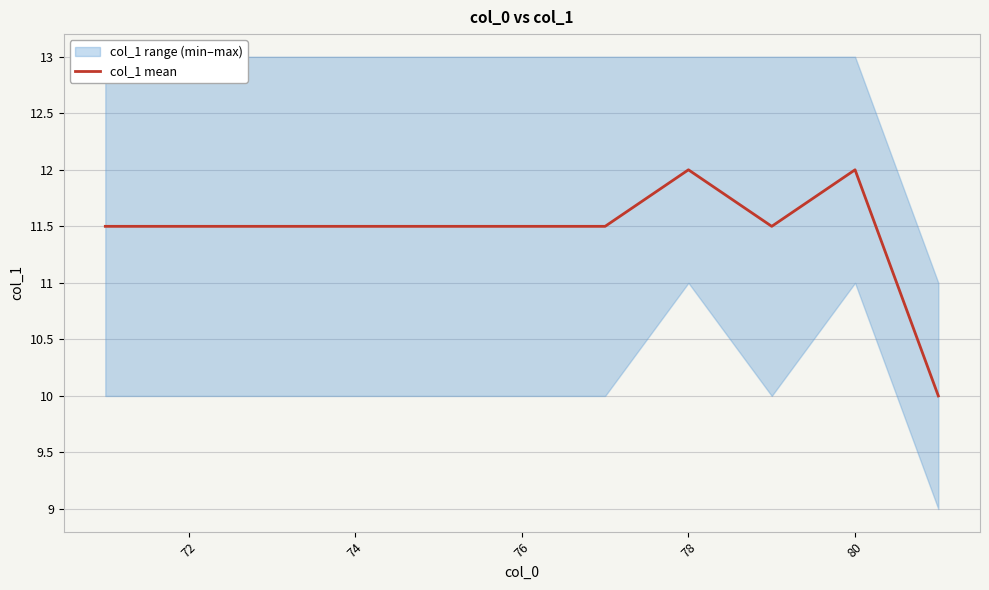

What is the minimum value for col_1 mean?

10.0